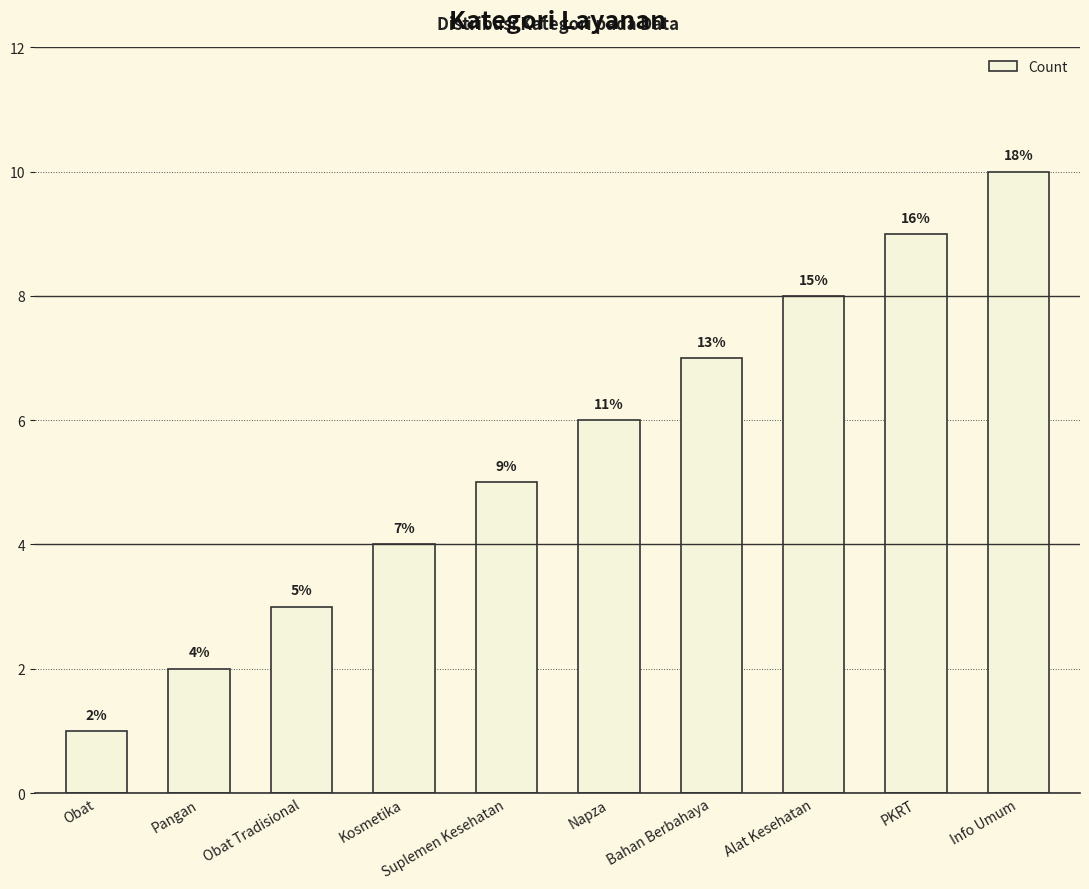

How many bars are there in total?

10